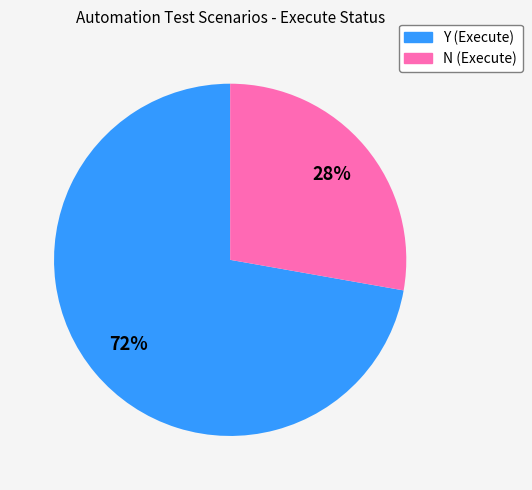

True or false: Y accounts for 79% of the total.

False